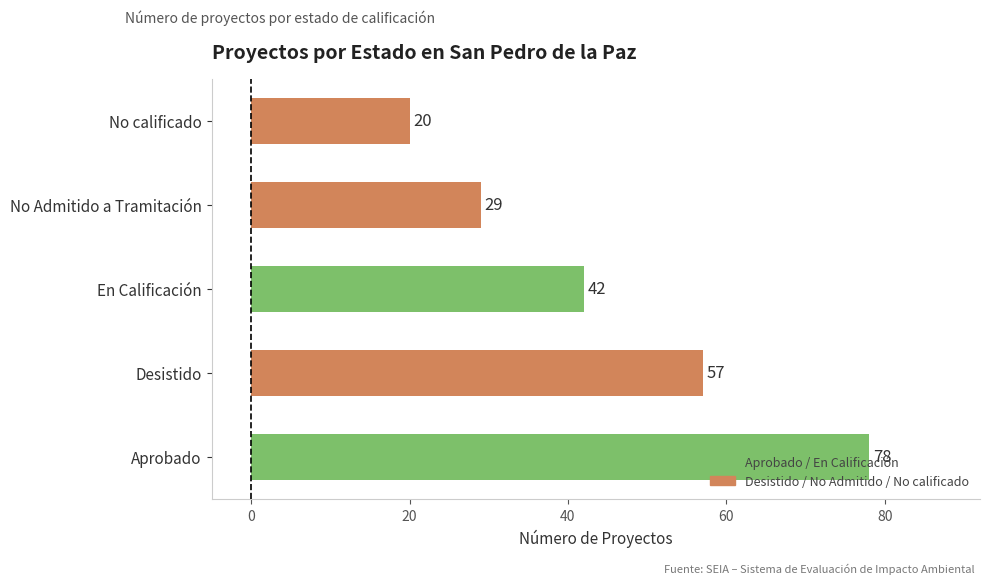

Is it true that the value at Desistido is 57?

True